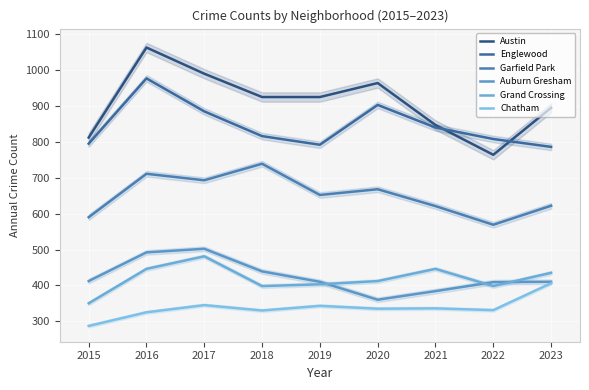

Count the number of data series in this chart.

6